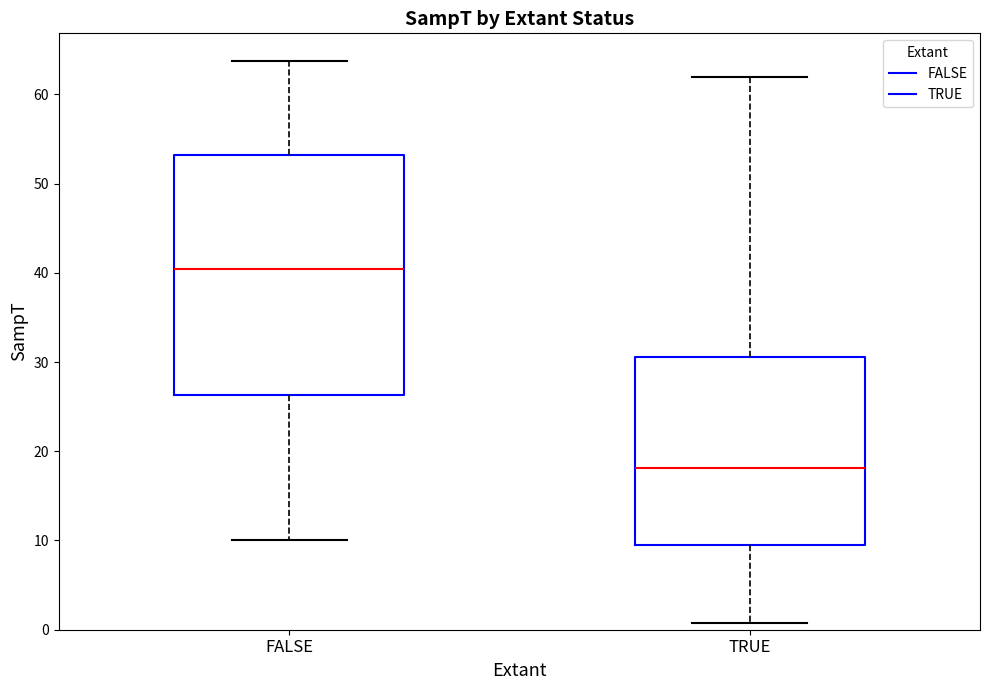

Which box's median line is the lowest?

TRUE